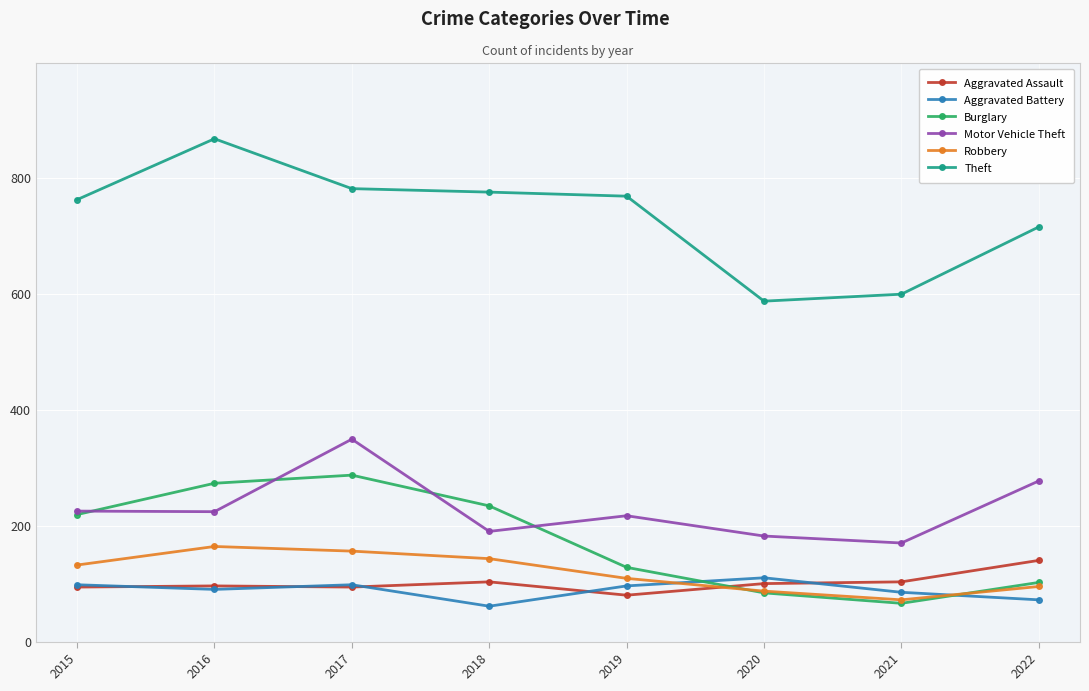

True or false: Theft has a value of 599 at 2021.

True